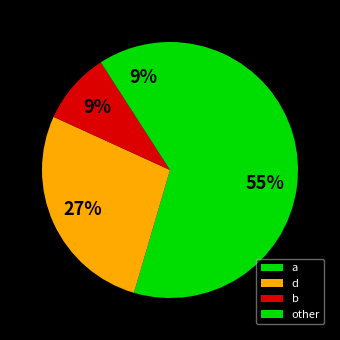

Rank the categories by value from highest to lowest.

a, d, b, other